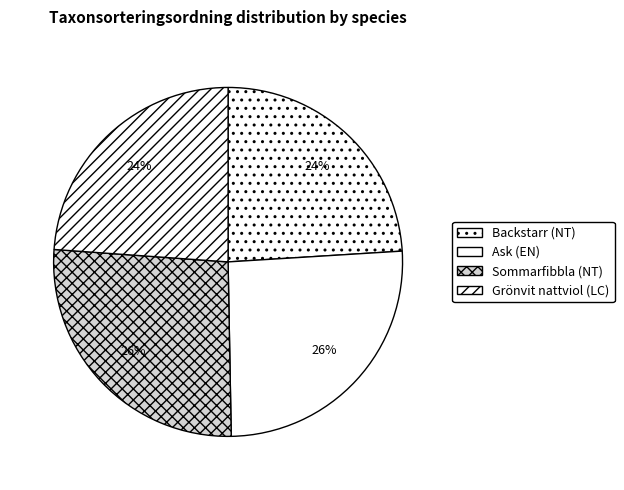

Does Sommarfibbla (NT) represent more than half of the total?

No